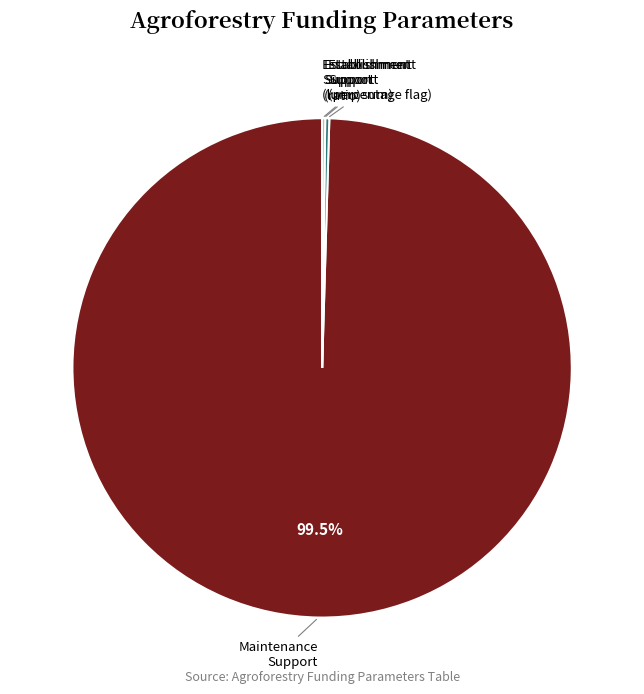

Is there a majority slice in this chart?

Yes